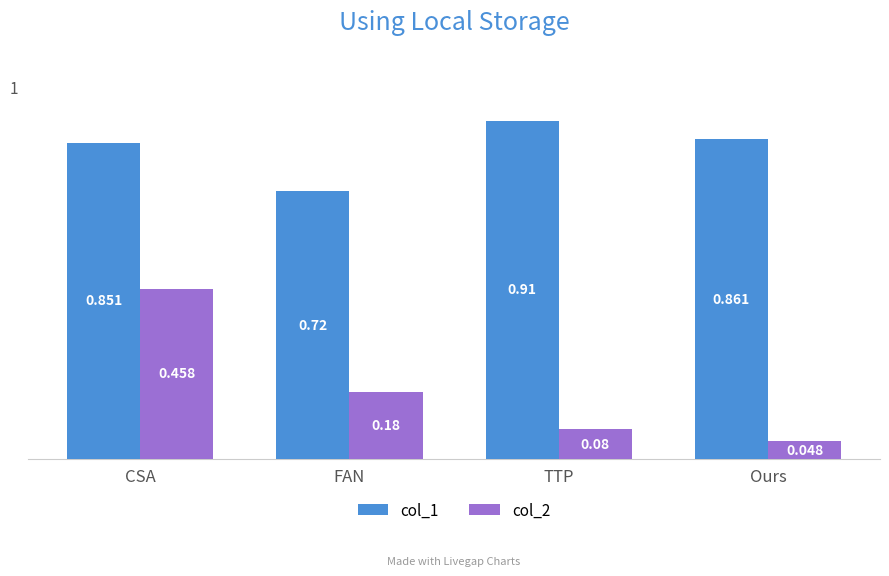

At which label does col_2 reach its peak?

CSA